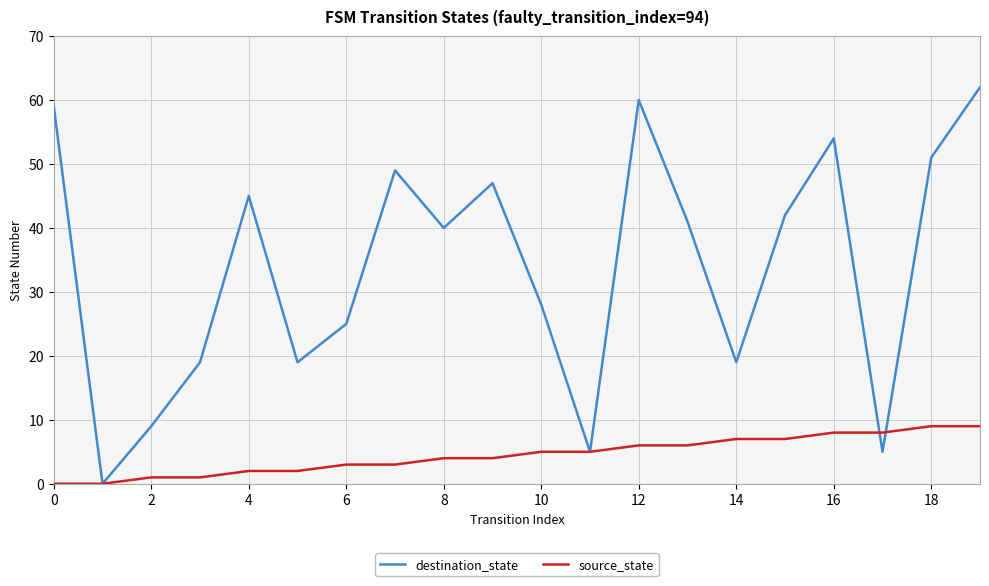

True or false: destination_state has more than 0 interior local peaks.

True